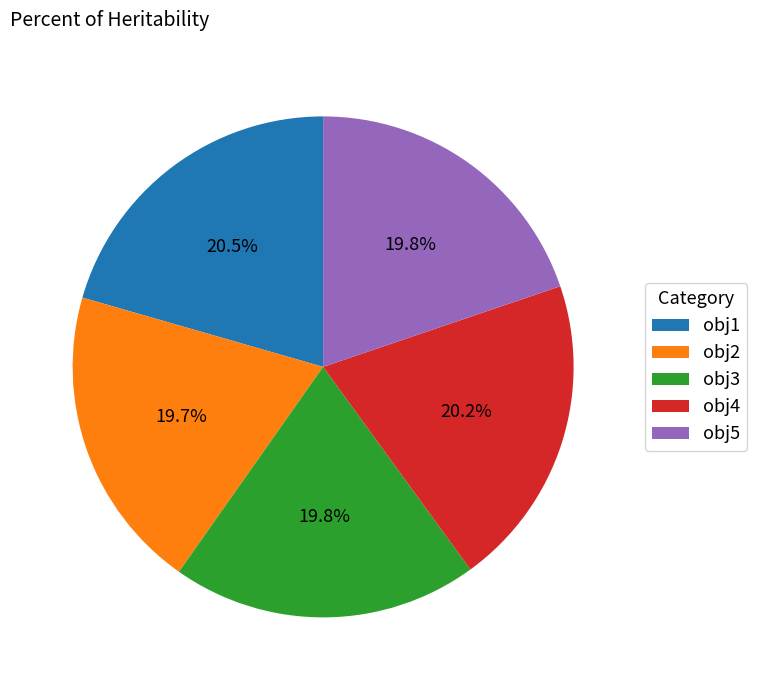

To the nearest percent, what is the difference between the largest and smallest slice percentages?

1%